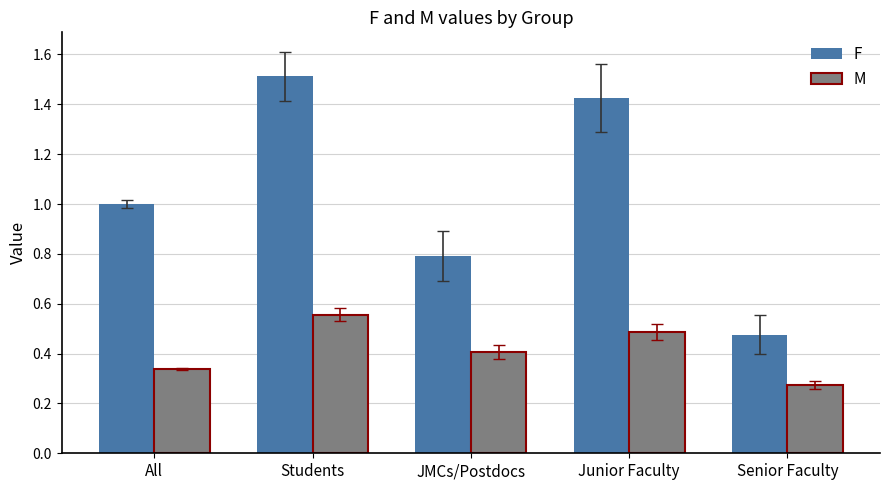

What is the label of the 4th bar from the left?

Junior Faculty